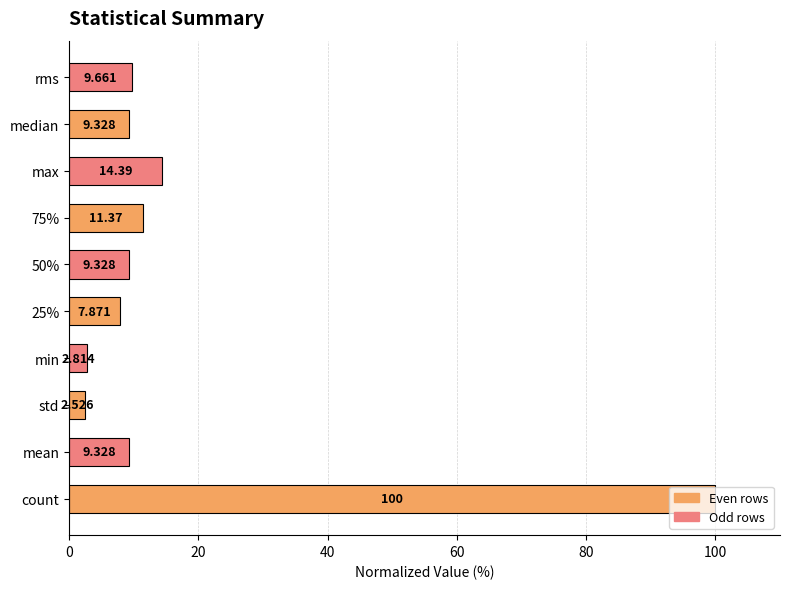

Where is the data nearest to the value 51?

max